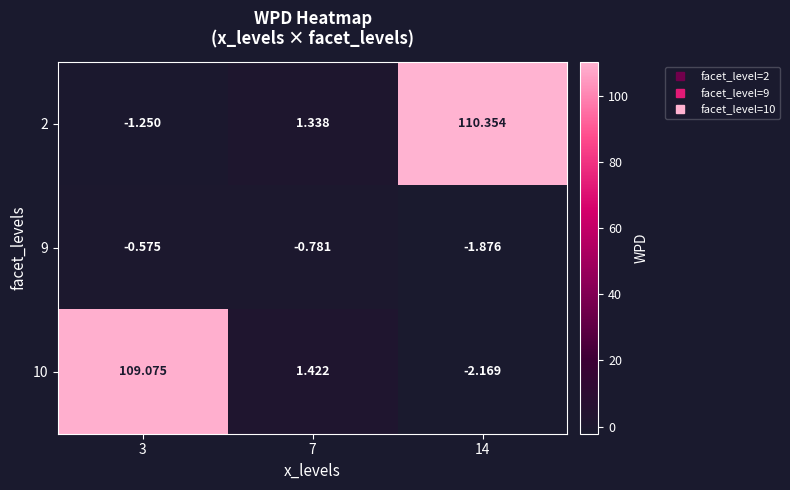

Is the value of 10 at 14 greater than the value of 2 at 14?

No